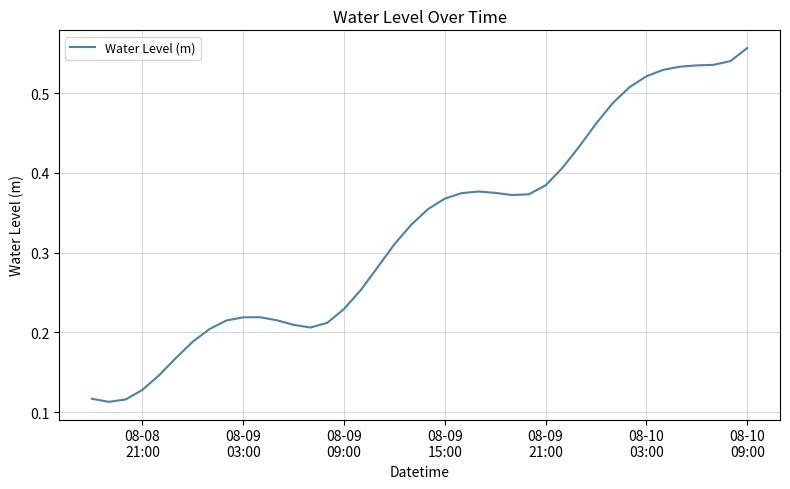

How many lines are shown in the chart?

1